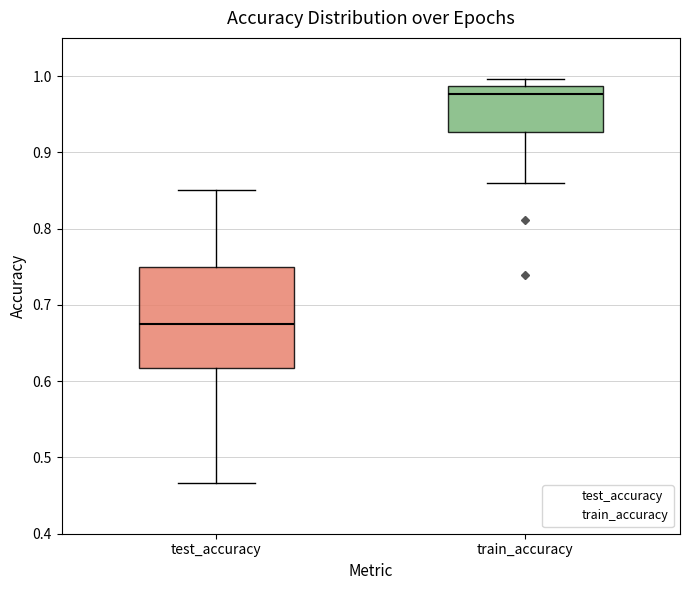

Which box is the tallest, from its lower edge to its upper edge?

test_accuracy